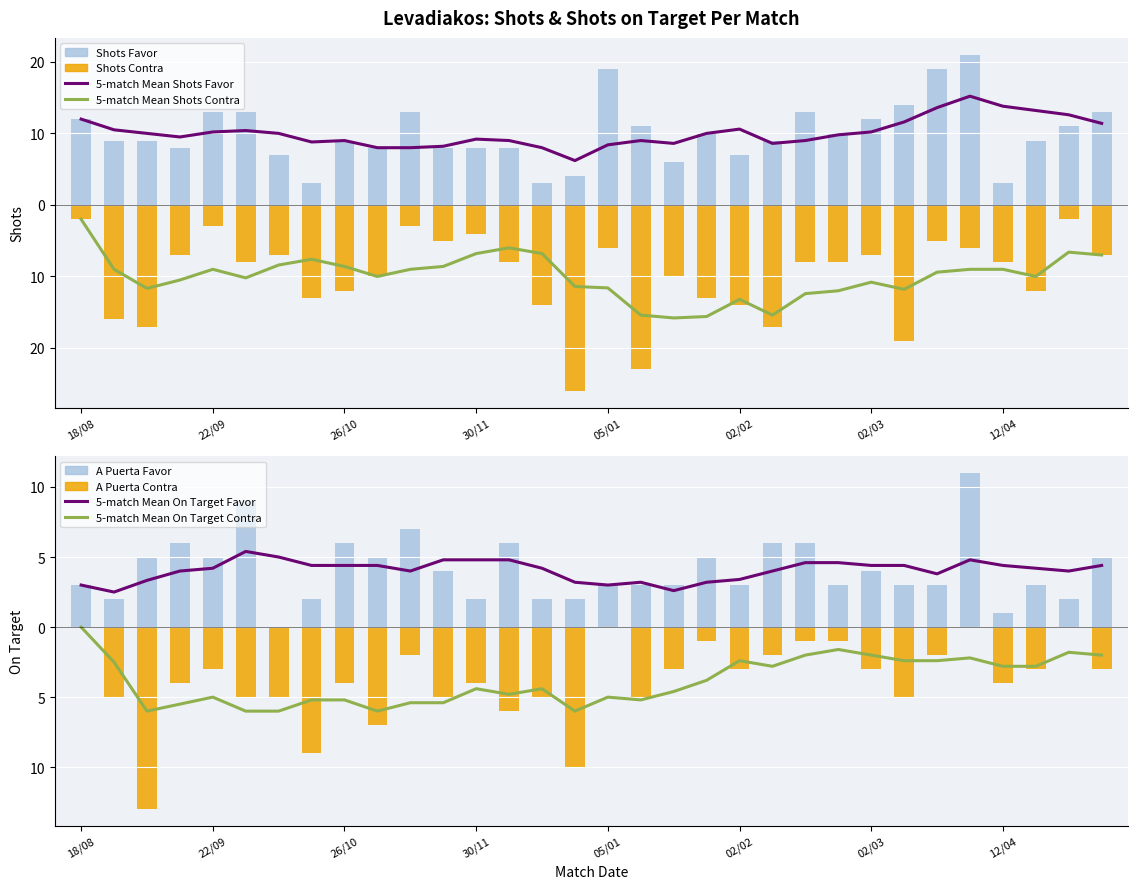

At which label does Shots Favor first exceed 9?

18/08